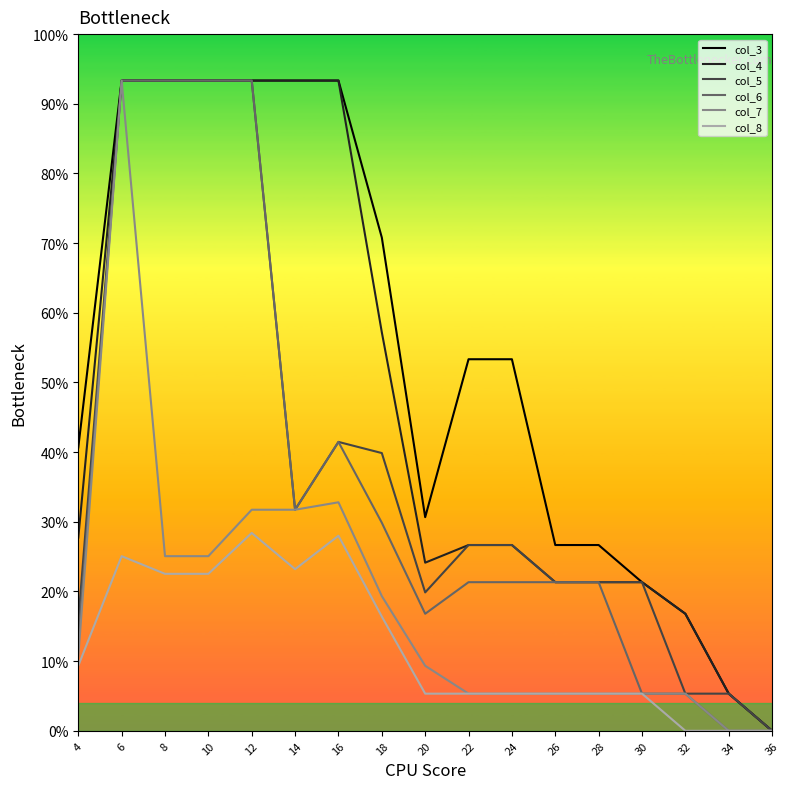

List the labels in order of col_4 value, smallest first.

36, 34, 32, 30, 28, 26, 20, 24, 22, 4, 18, 16, 14, 12, 10, 8, 6